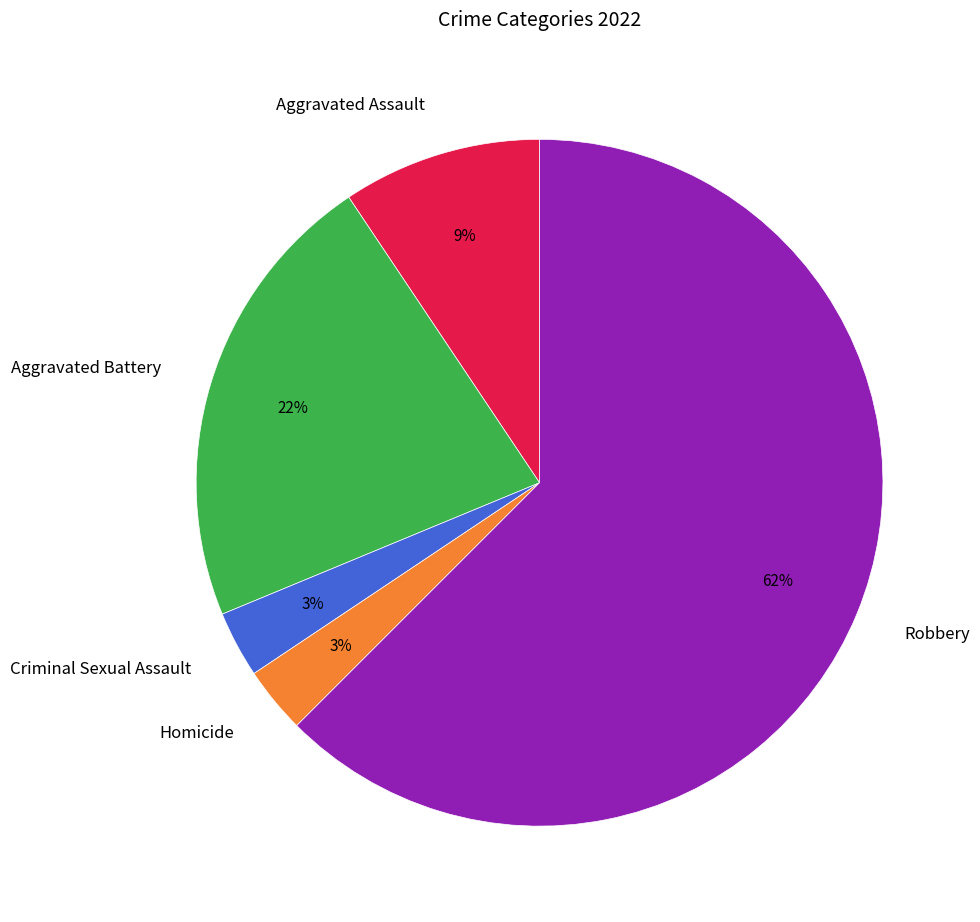

Combined, do Aggravated Assault and Aggravated Battery account for over 50%?

No